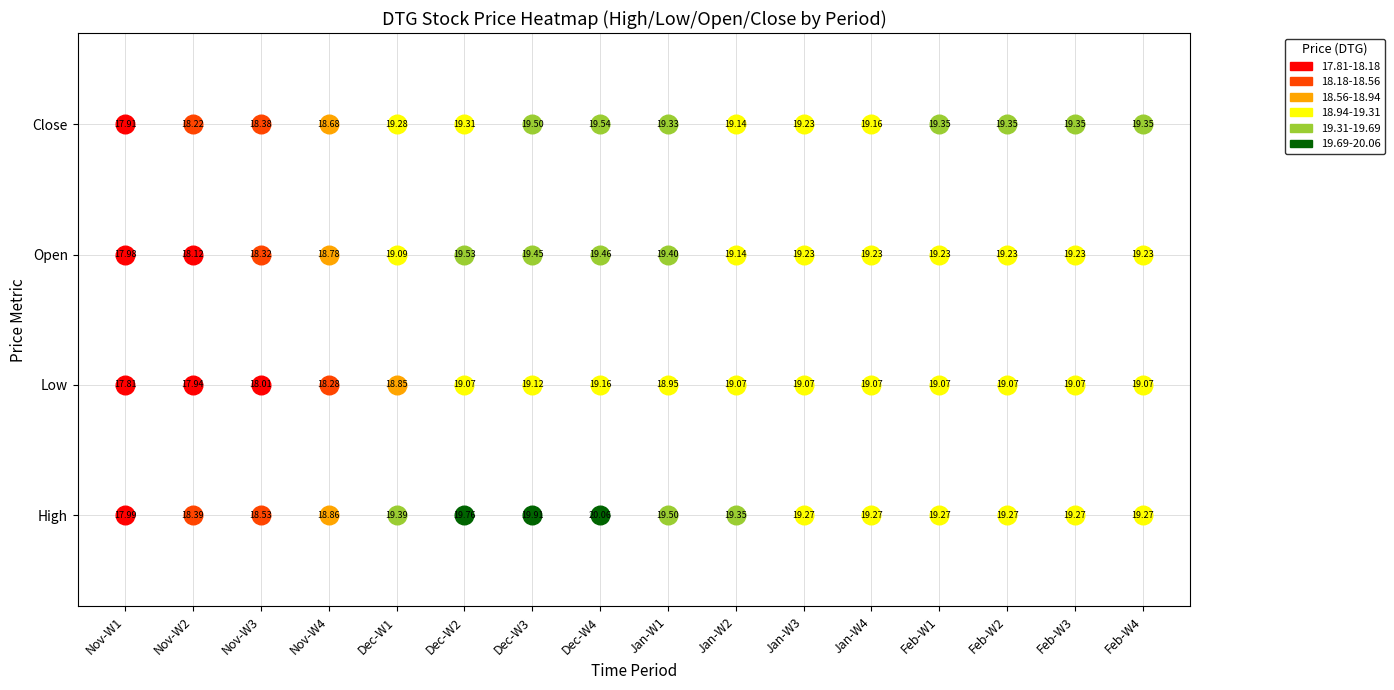

What is the difference between the maximum and minimum values in the Close series?

1.6